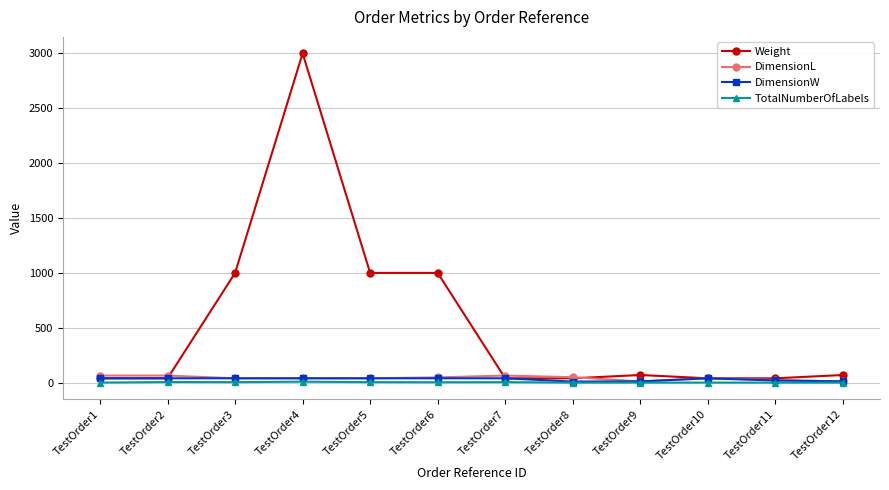

Is the value of TotalNumberOfLabels at TestOrder1 greater than the value of Weight at TestOrder4?

No